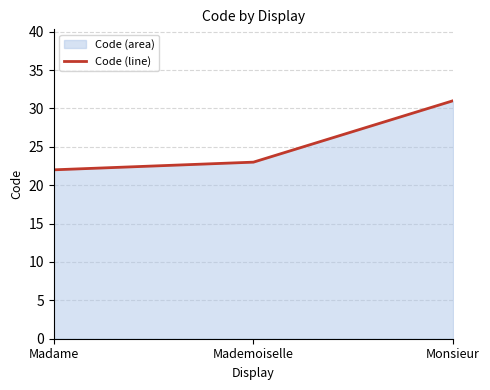

Reading left to right, transcribe all the data shown in this chart.

Madame=22	Mademoiselle=23	Monsieur=31